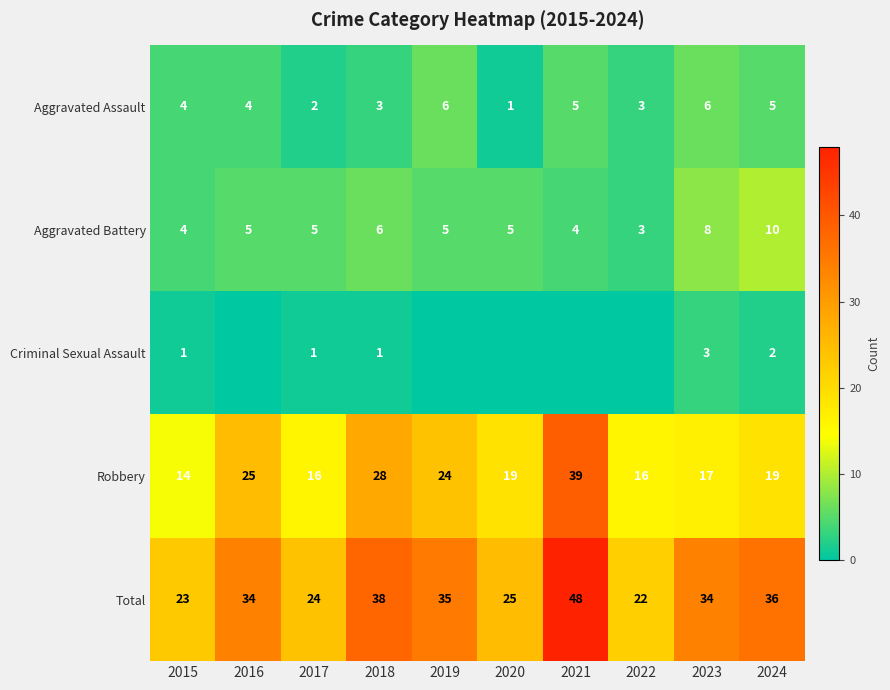

What is the sum of all Total values?

319